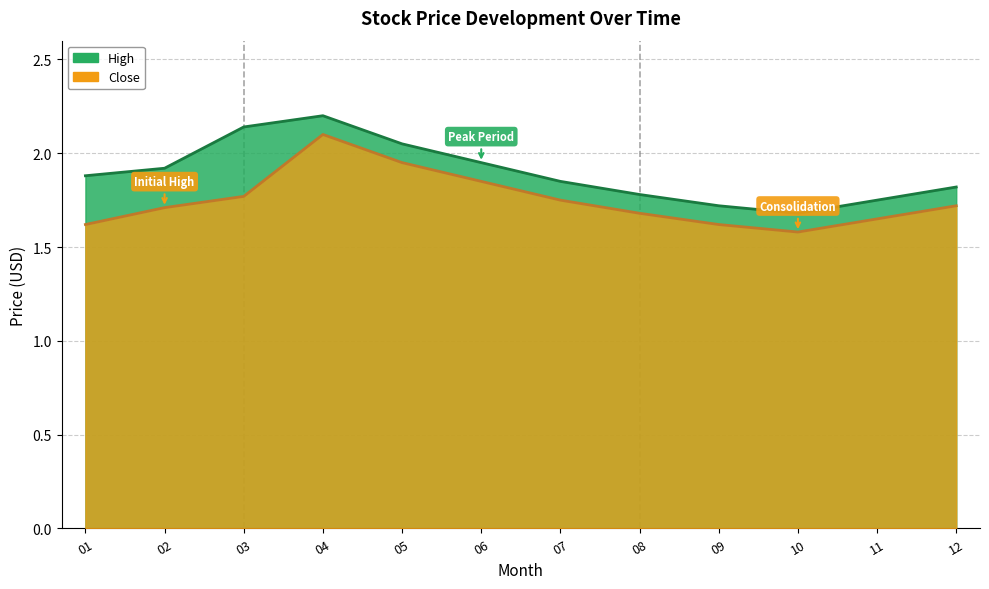

What is the spread (max minus min) of values at 09?

0.1